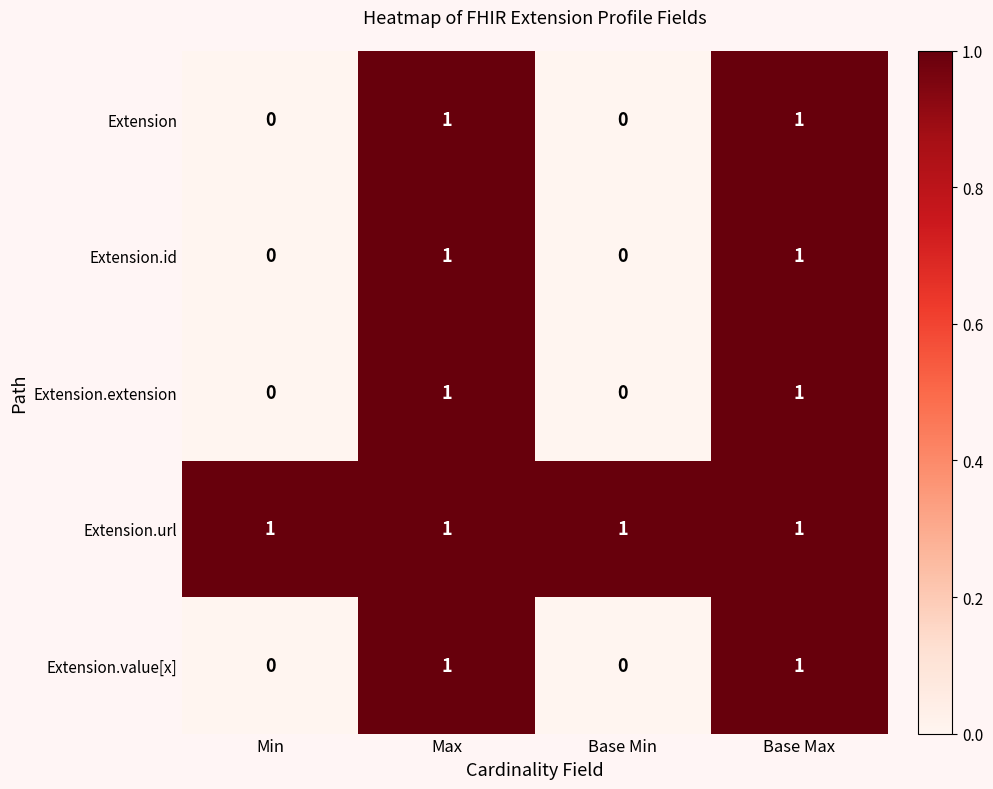

The value of Extension.id at Max is 1. True or false?

True